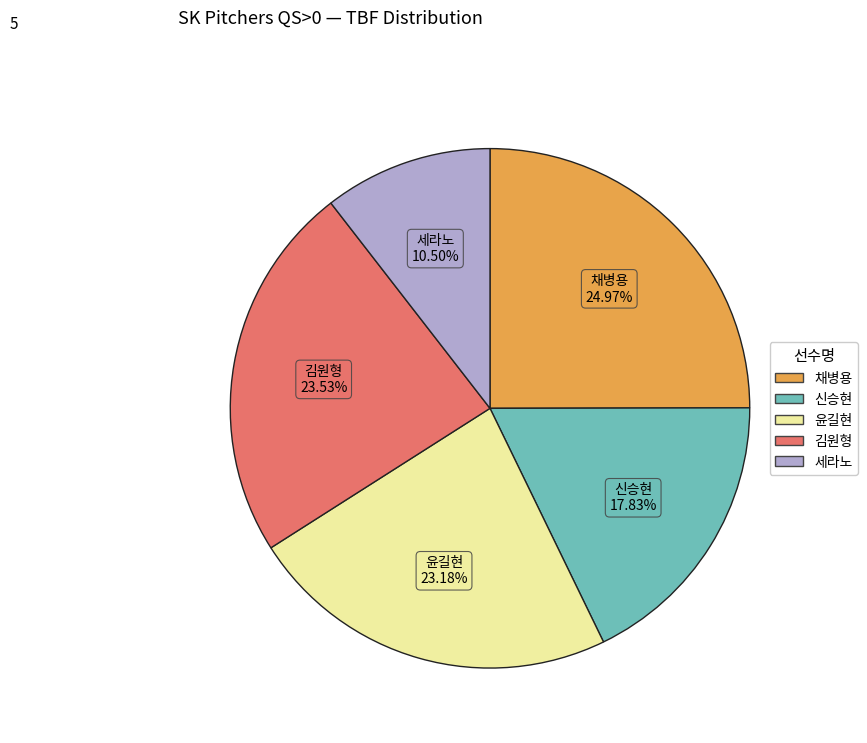

What percentage is the 윤길현 slice, to the nearest percent?

23%